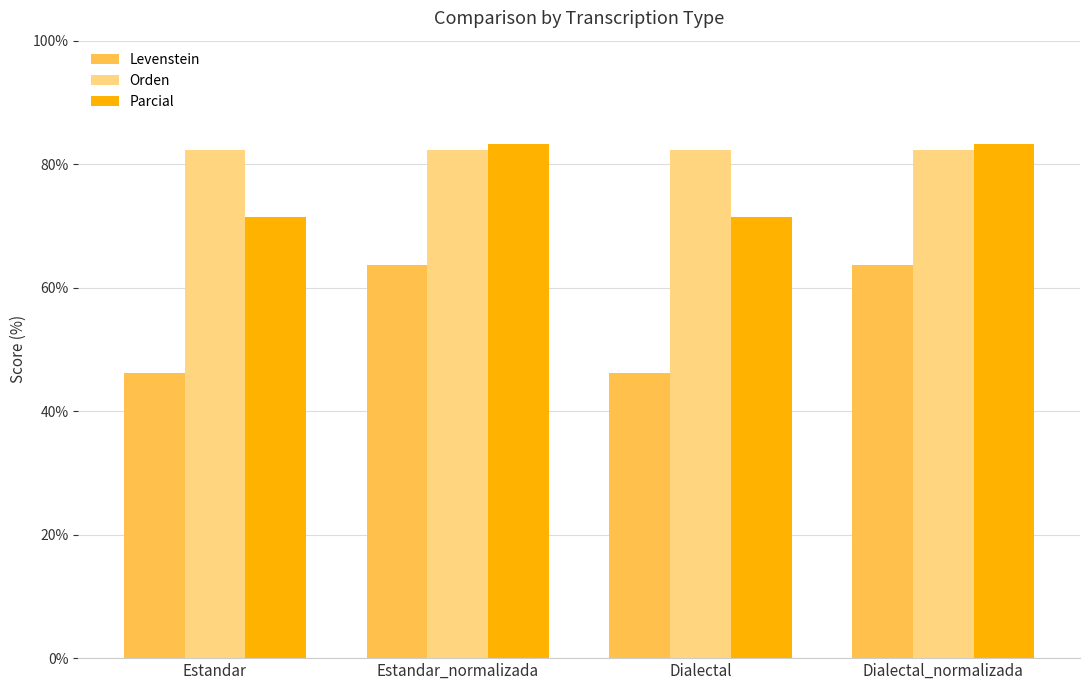

What is the label of the 4th bar from the right?

Estandar